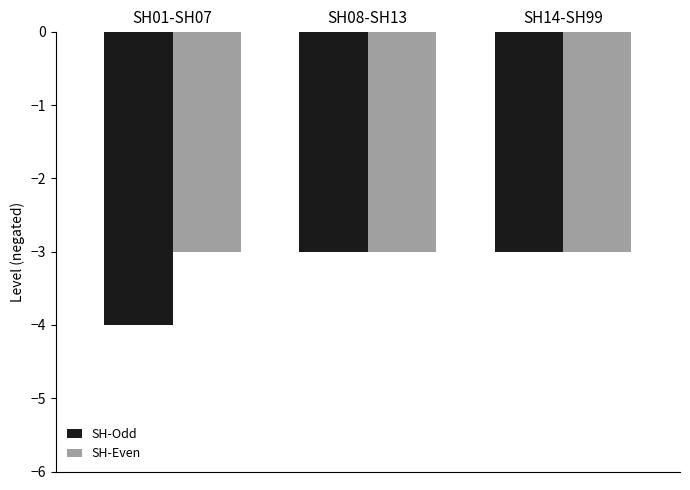

Reading left to right, what are all the values shown in this chart?

SH-Odd: -4	-3	-3
SH-Even: -3	-3	-3